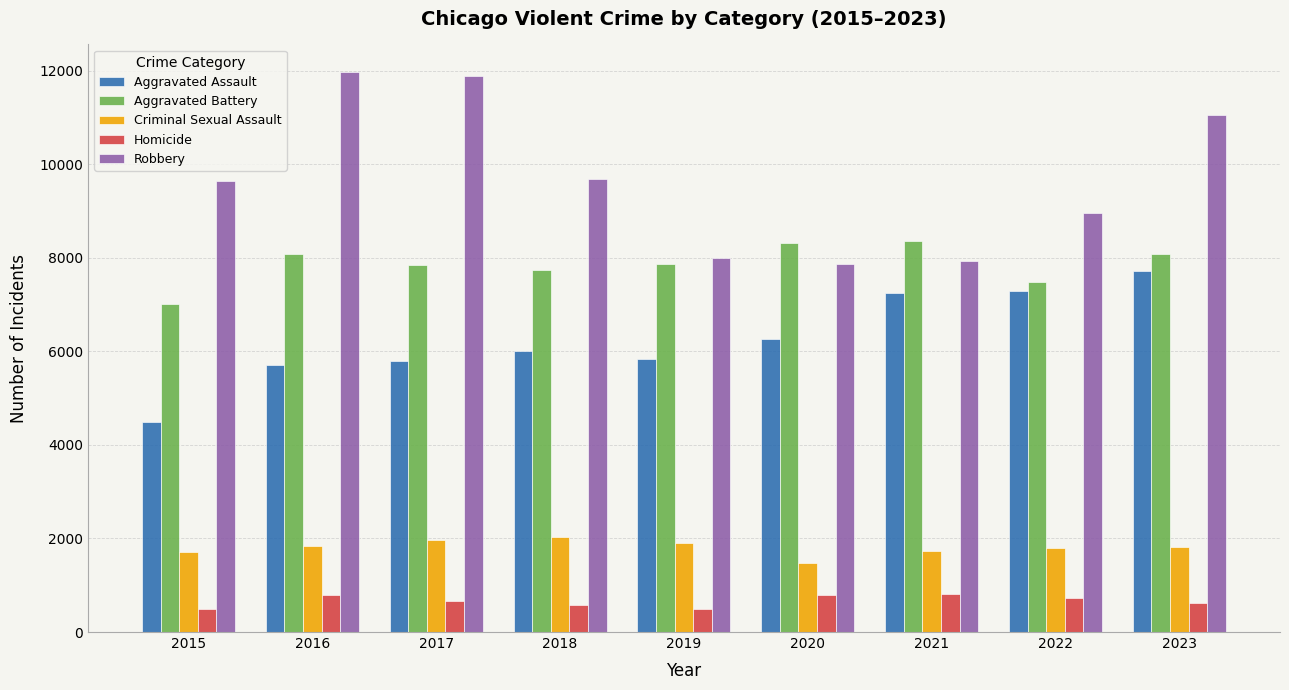

Rank the series at 2018 from highest to lowest value.

Robbery, Aggravated Battery, Aggravated Assault, Criminal Sexual Assault, Homicide